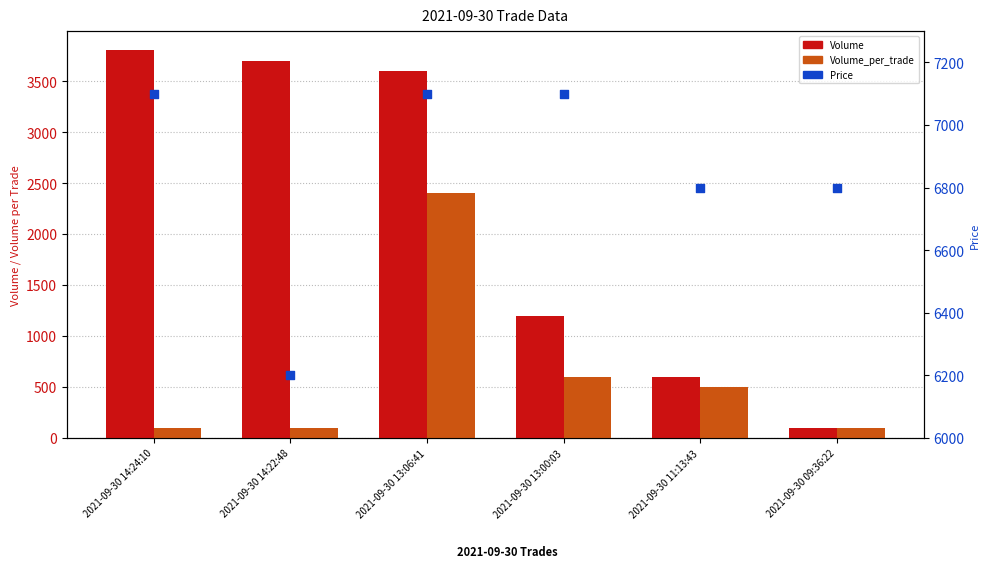

What is the total value across all series at 2021-09-30 11:13:43?

7900